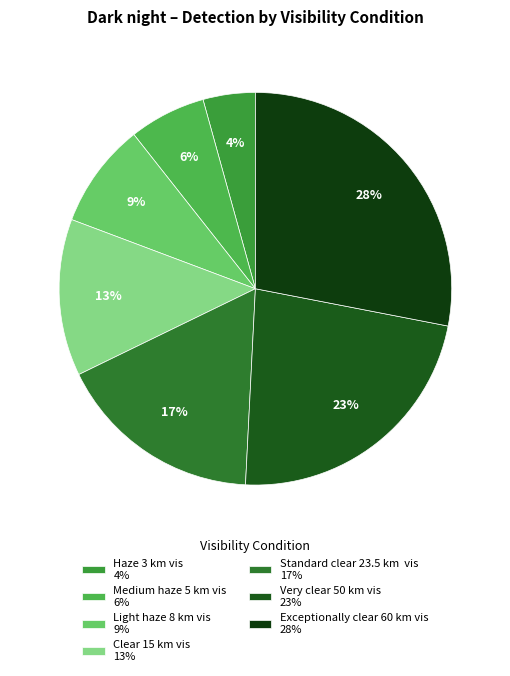

Is there any slice that represents more than half of the pie?

No